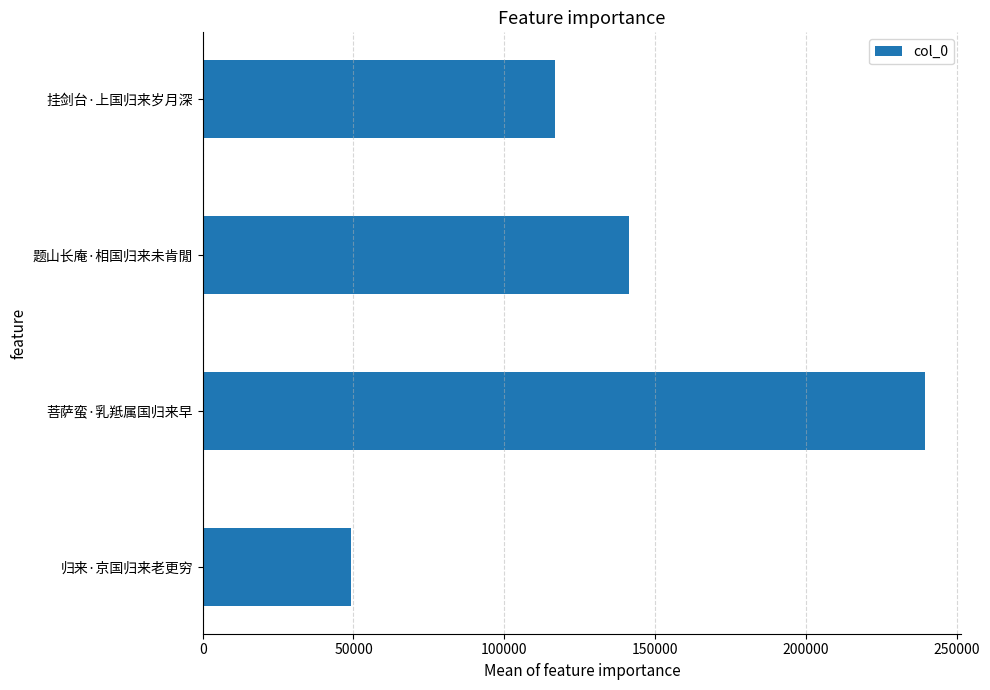

Is it true that the value at 归来·京国归来老更穷 is 84897?

False